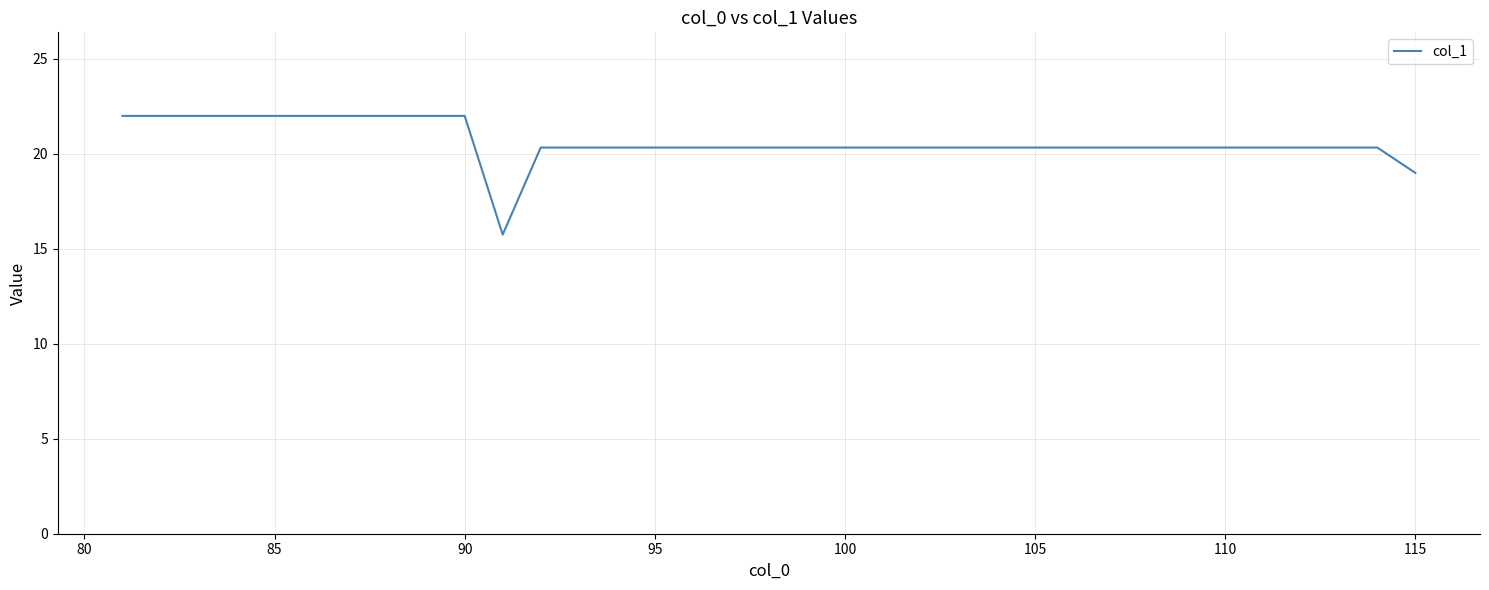

What is the maximum value shown in the chart?

22.0